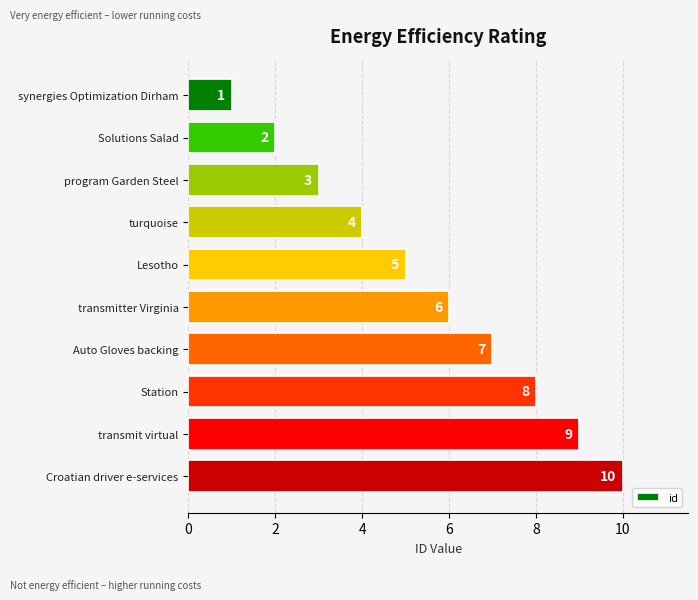

Is it true that the value at Station is 8?

True